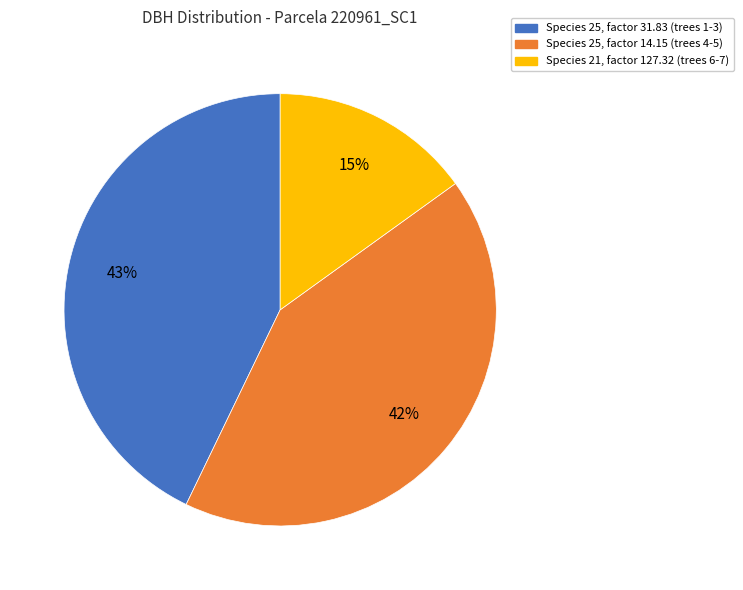

To the nearest percent, what is the combined percentage of Species 25, factor 14.15 (trees 4-5) and Species 25, factor 31.83 (trees 1-3)?

85%